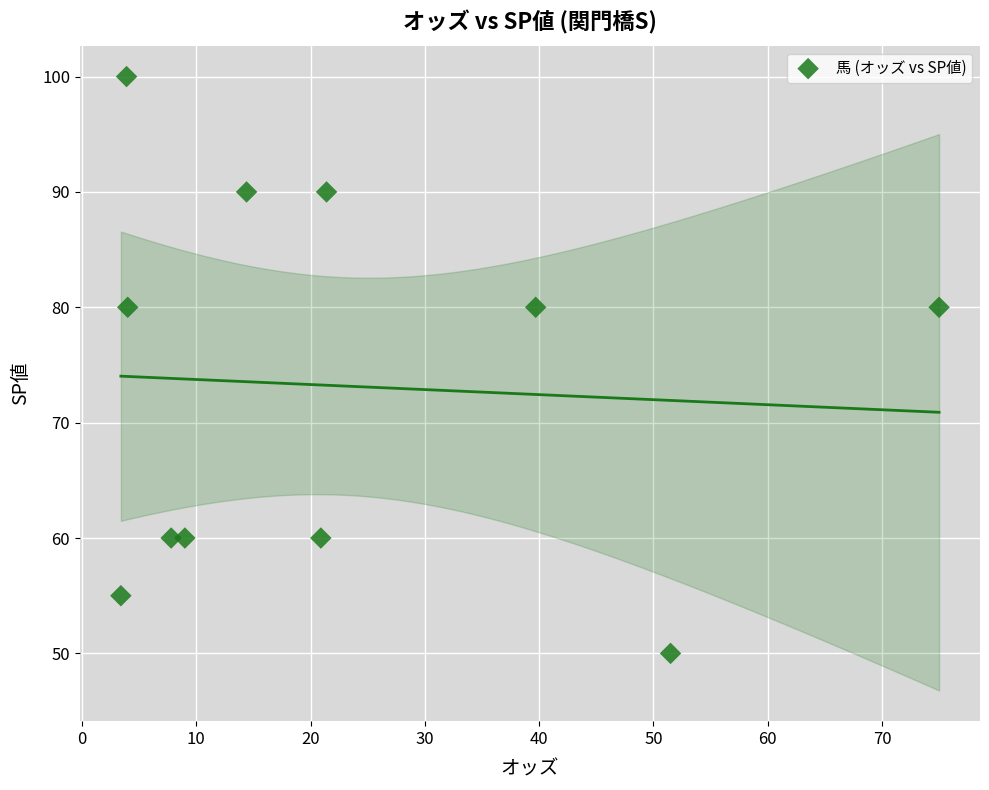

What is the range of Y values (max minus min)?

50